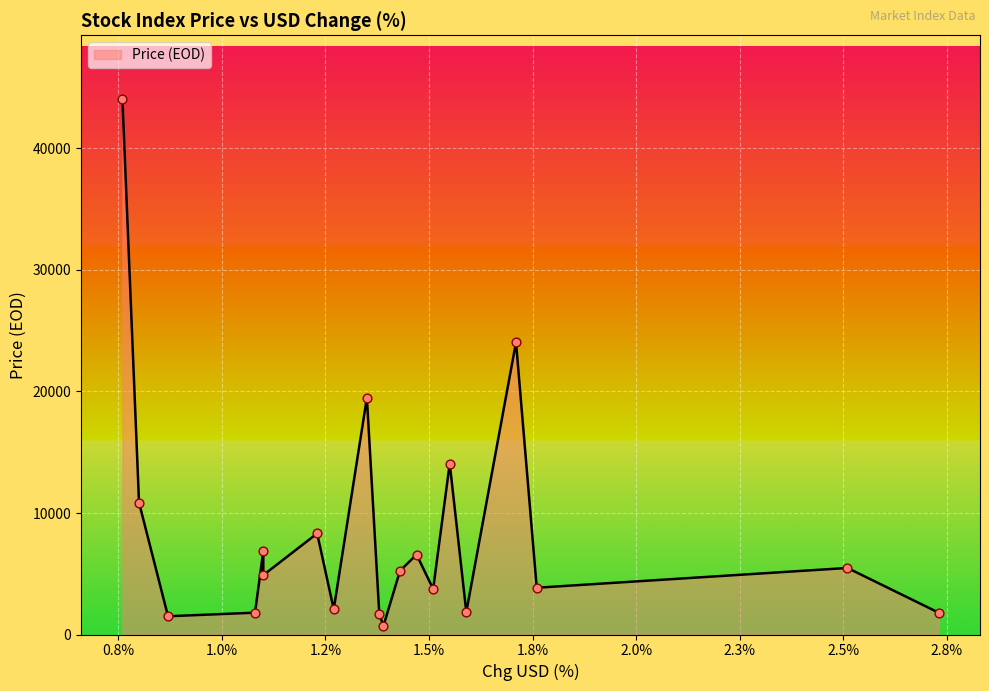

Between 0.0087 and 0.011, which is larger?

0.011